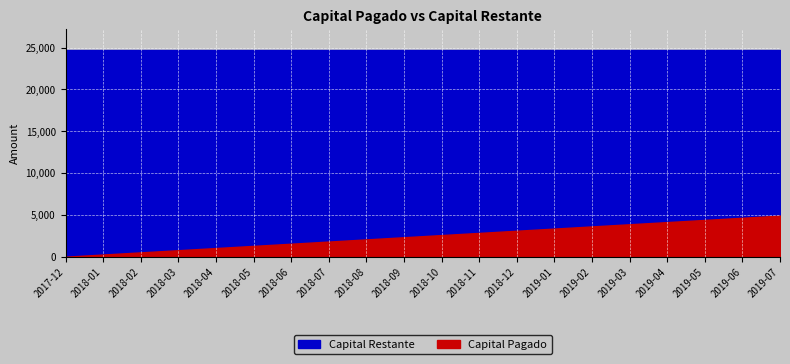

Which series has the largest range (max minus min)?

Capital Restante